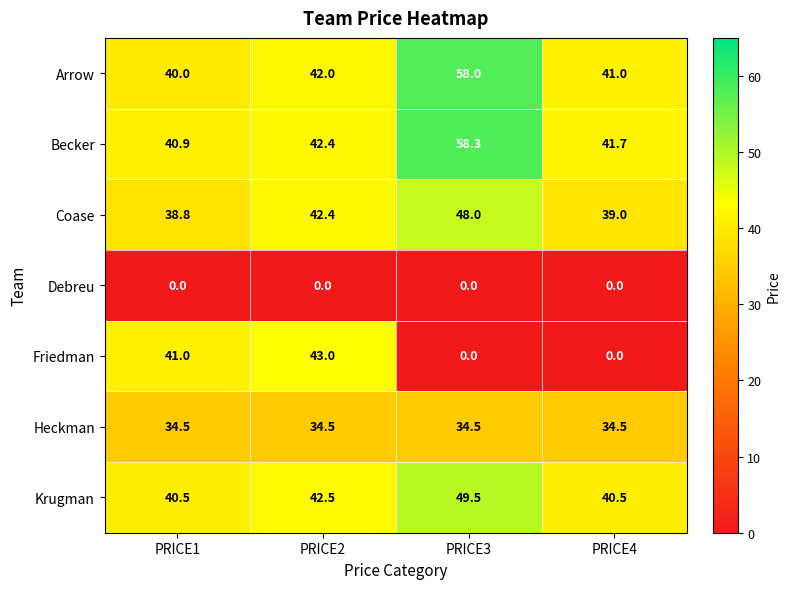

What is the approximate value of Coase at PRICE4?

39.0